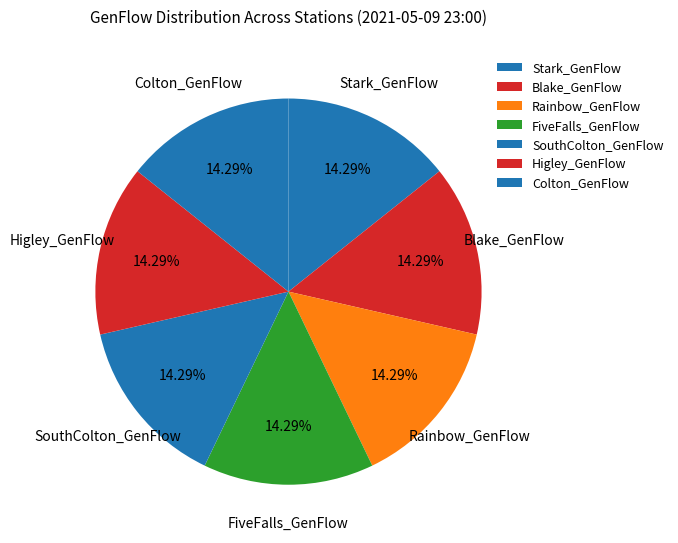

Count the number of slices in the pie.

7